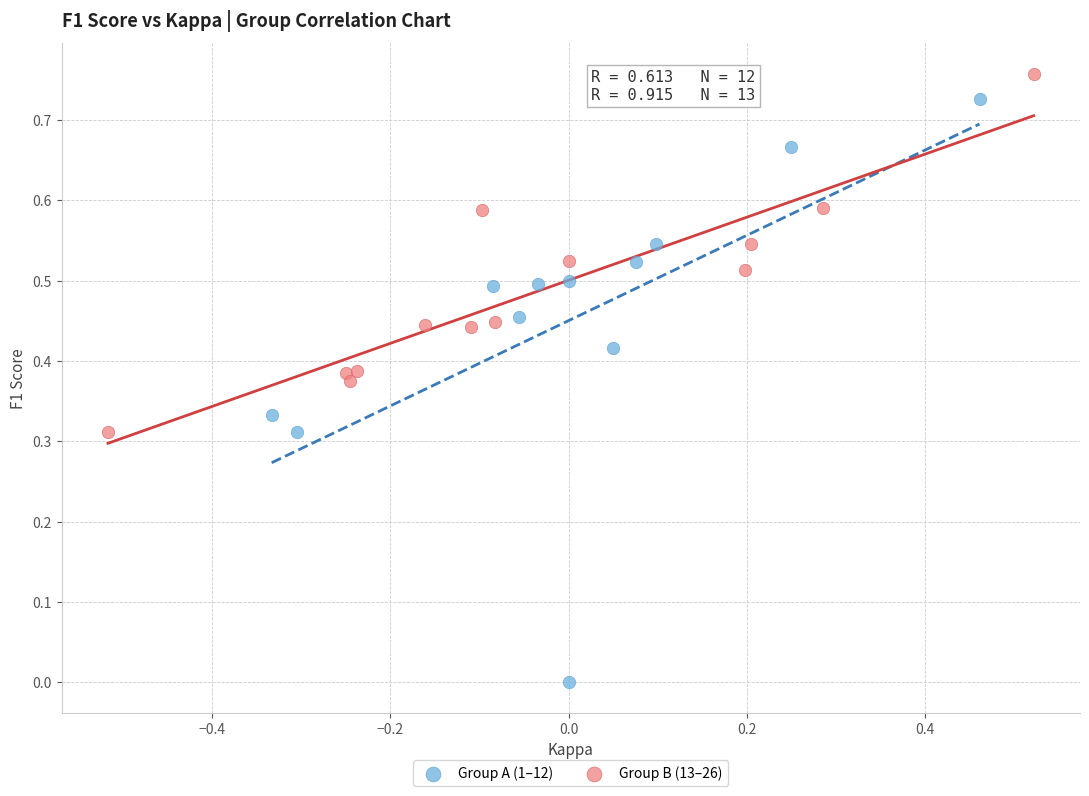

Which series reaches the minimum Y coordinate?

Group A (1–12)